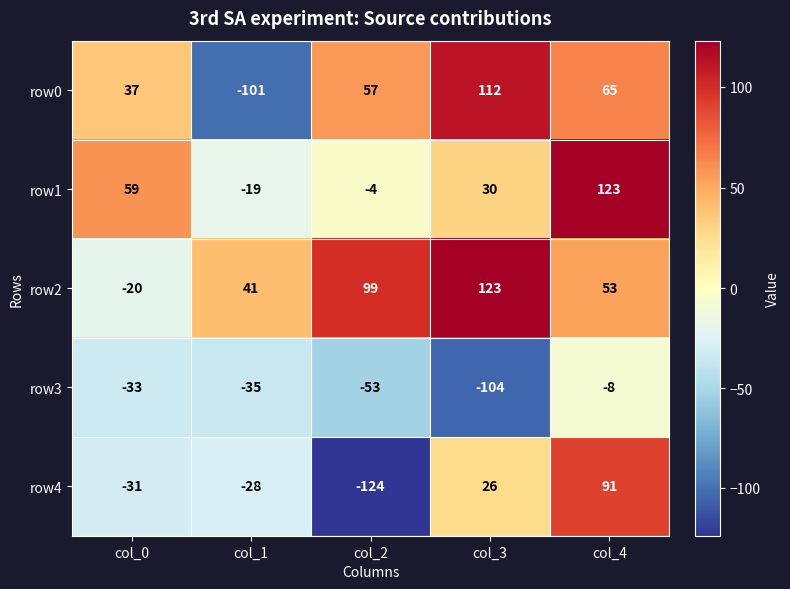

What is the difference between the row2 values at col_1 and col_2?

58